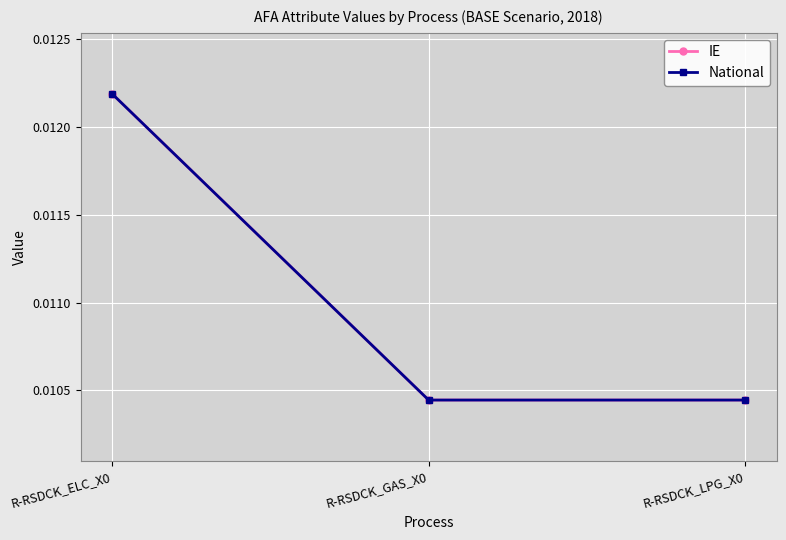

Is this an area chart (filled region under the line)?

No